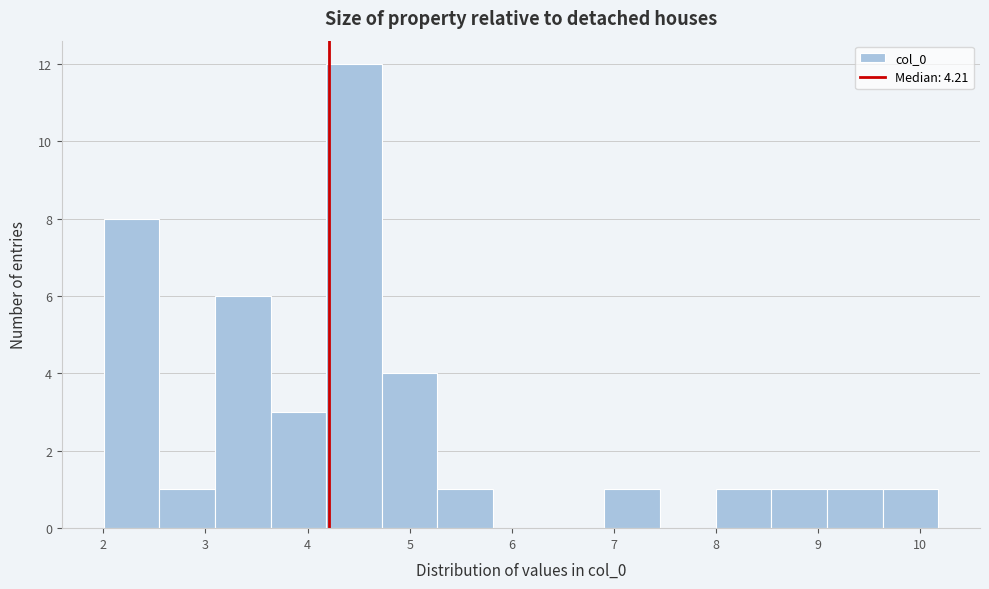

Reading left to right, list every bar in this chart as the range it spans on the x-axis followed by its height. Neither the bar edges nor the heights are printed on the chart, so give them approximately, as read against the axes.

2.0 to 2.5: 8
2.5 to 3.1: 1
3.1 to 3.6: 6
3.6 to 4.2: 3
4.2 to 4.7: 12
4.7 to 5.3: 4
5.3 to 5.8: 1
5.8 to 6.4: 0
6.4 to 6.9: 0
6.9 to 7.5: 1
7.5 to 8.0: 0
8.0 to 8.5: 1
8.5 to 9.1: 1
9.1 to 9.6: 1
9.6 to 10.2: 1